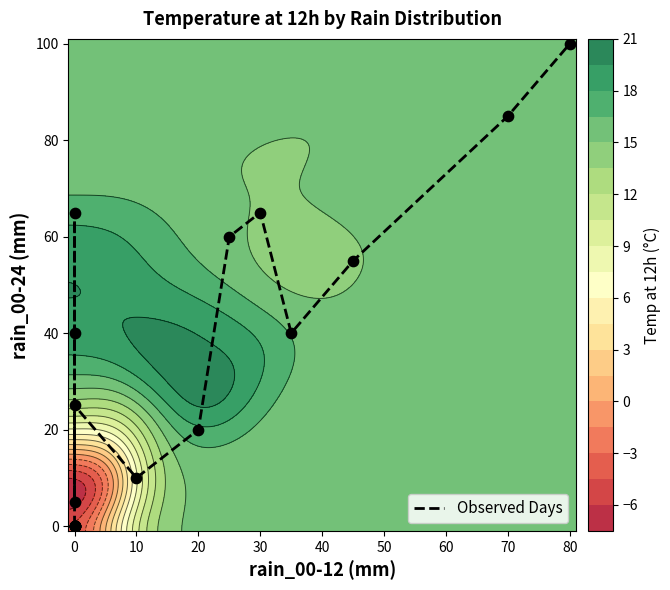

How many data points are above 25?

8